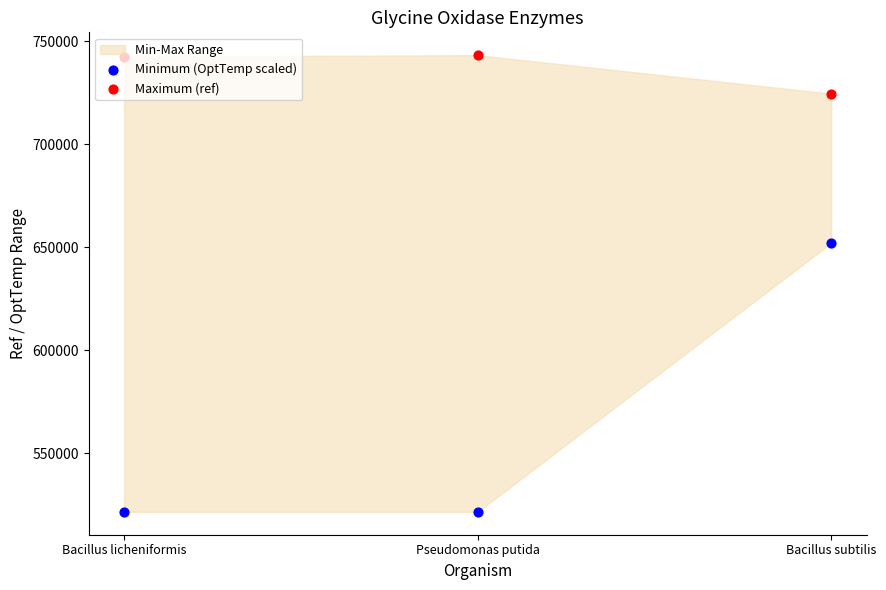

Which series has the widest spread of Y values?

Minimum (OptTemp scaled)